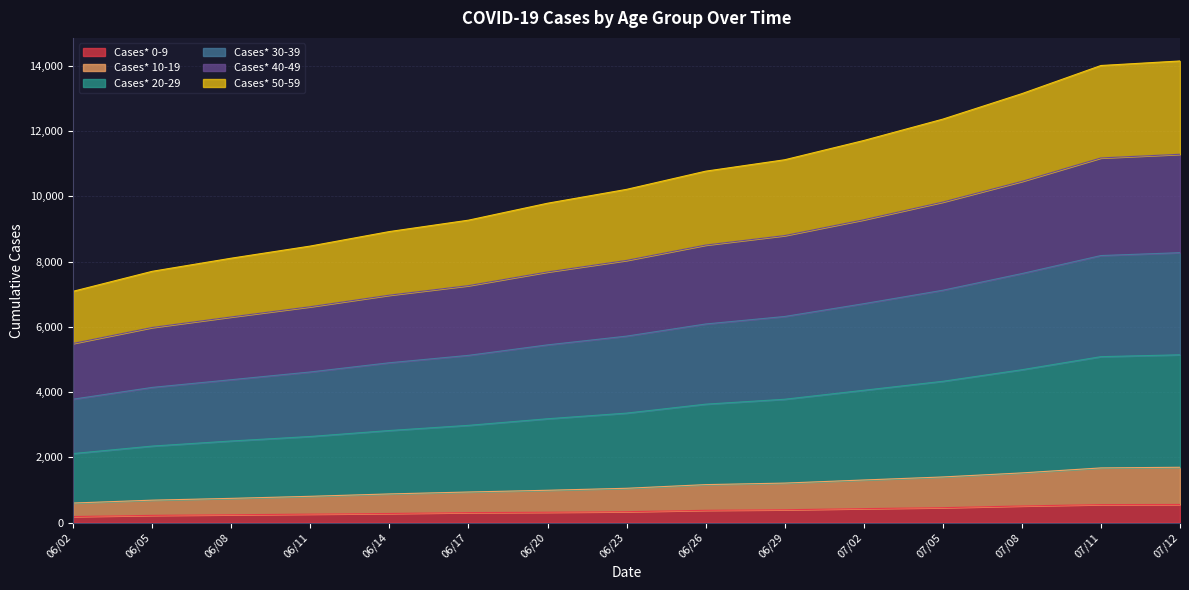

What position from the right is 06/23?

8